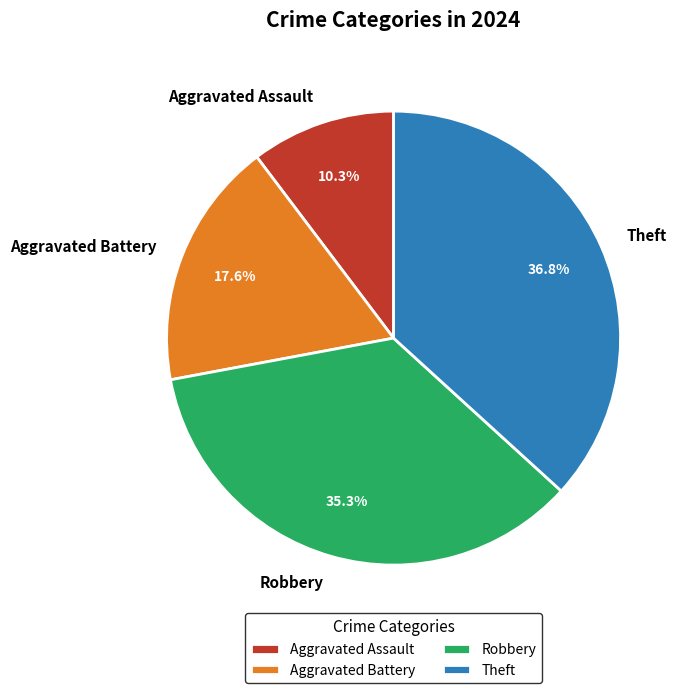

What is the ratio of the value at Theft to the value at Aggravated Assault?

3.6